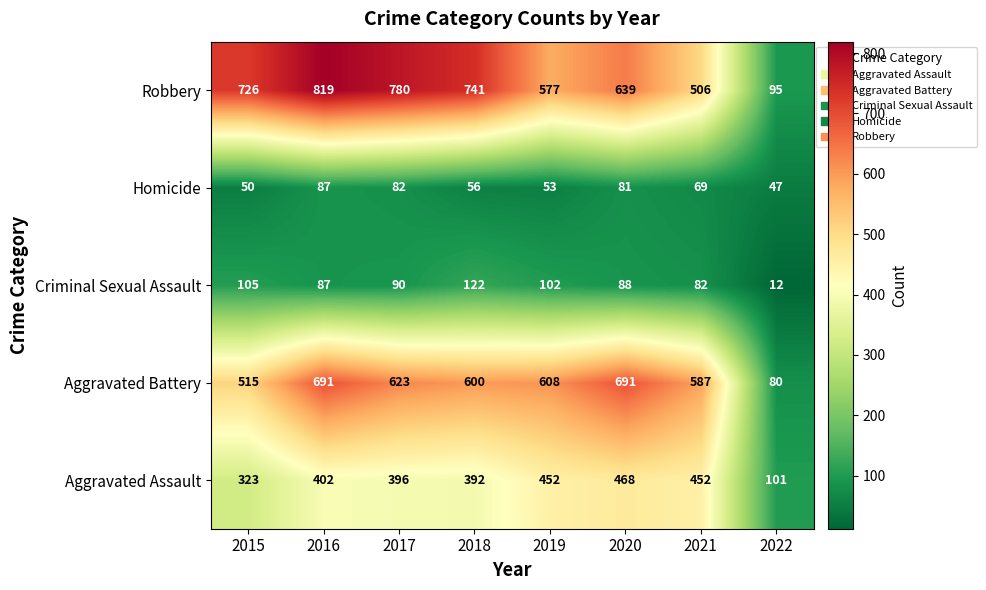

At which label does Homicide reach its peak?

2016